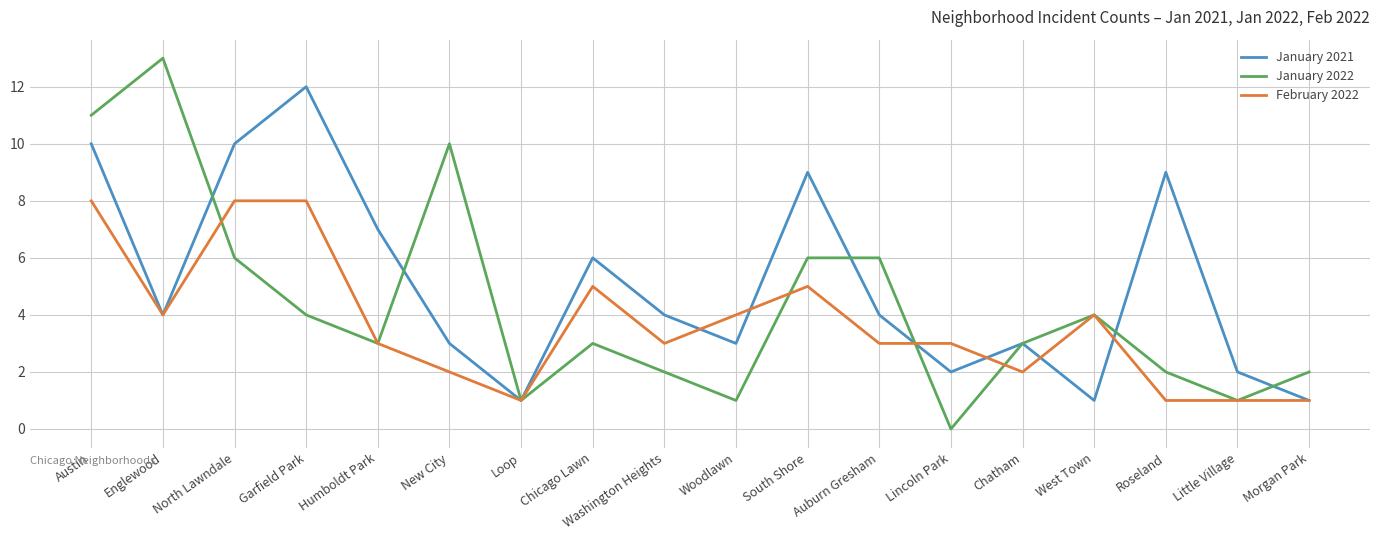

What are all the series names shown in the legend?

January 2021, January 2022, February 2022